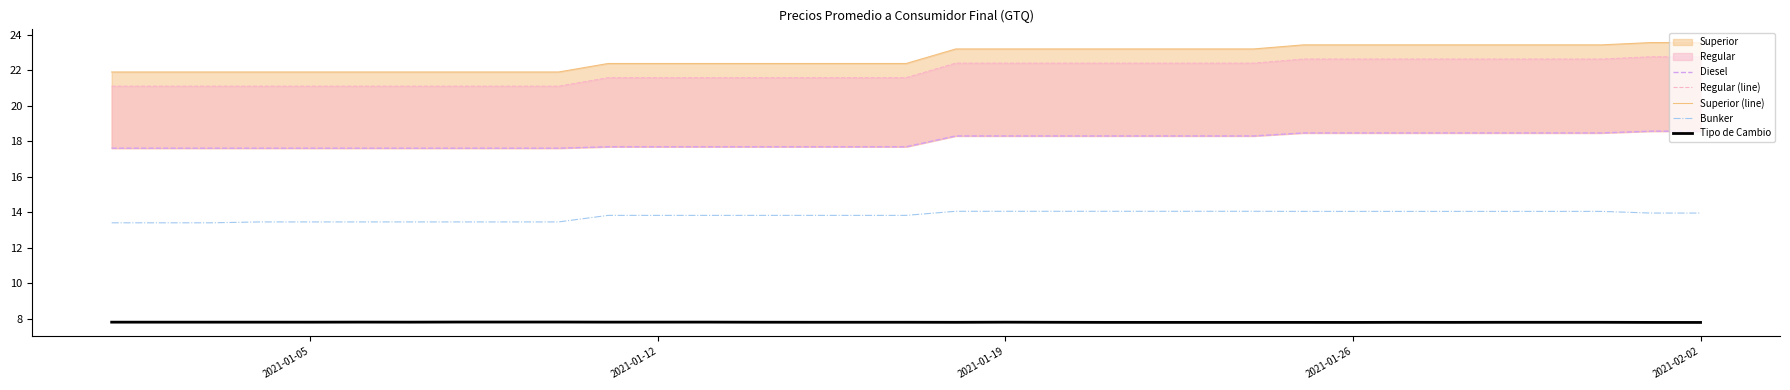

What is the lowest value of the Tipo de Cambio series?

7.8